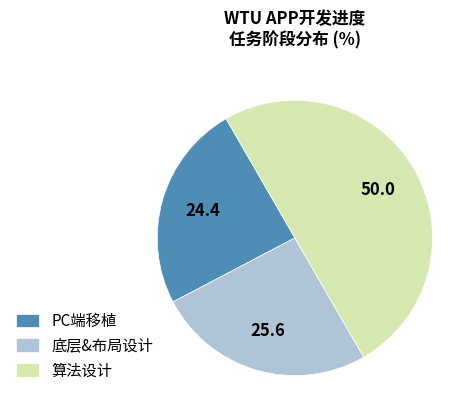

Which slice is the smallest?

PC端移植